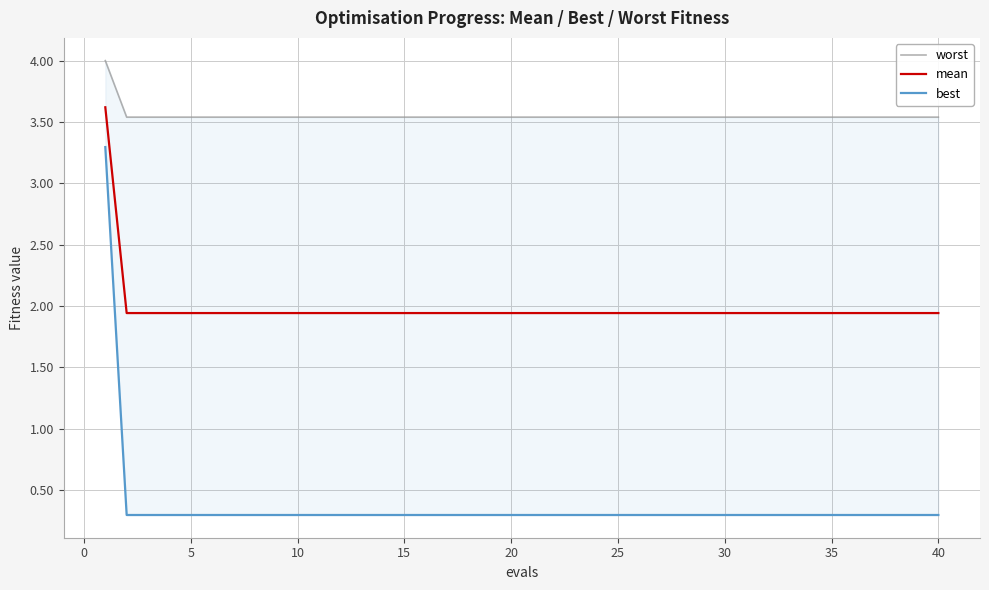

List the series in order of their peak value, lowest first.

best, mean, worst